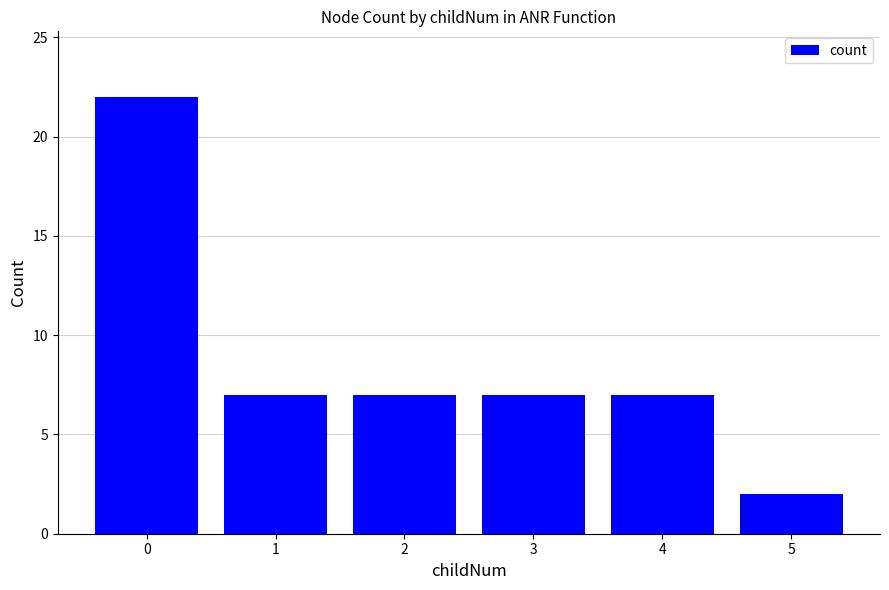

The chart shows a value of 10 at 1. True or false?

False